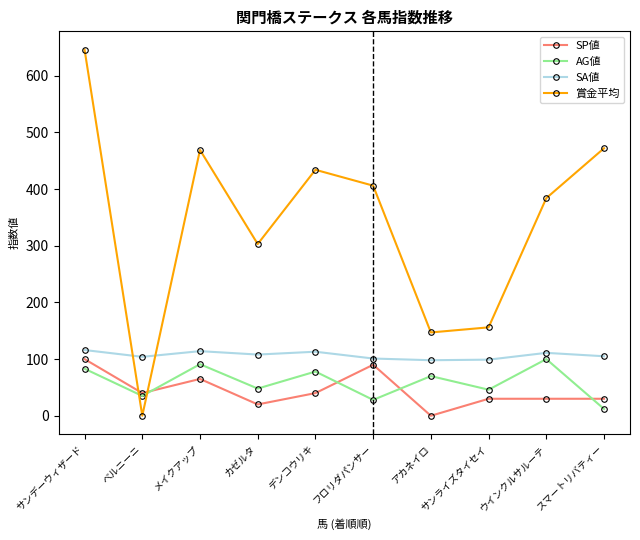

At サンデーウィザード, list the series in order from smallest to largest.

AG値, SP値, SA値, 賞金平均